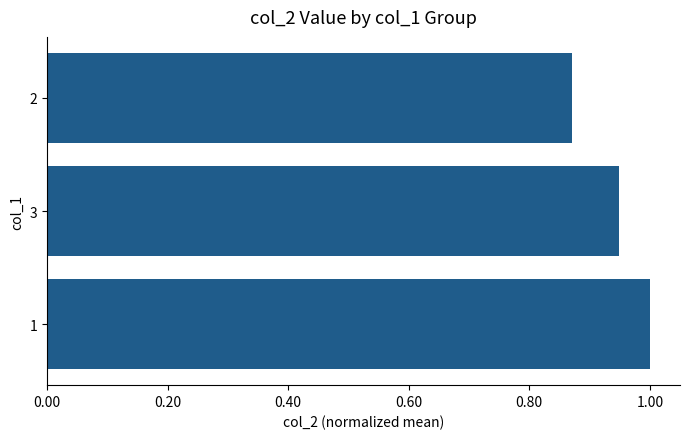

What is the maximum value shown in the chart?

1.0